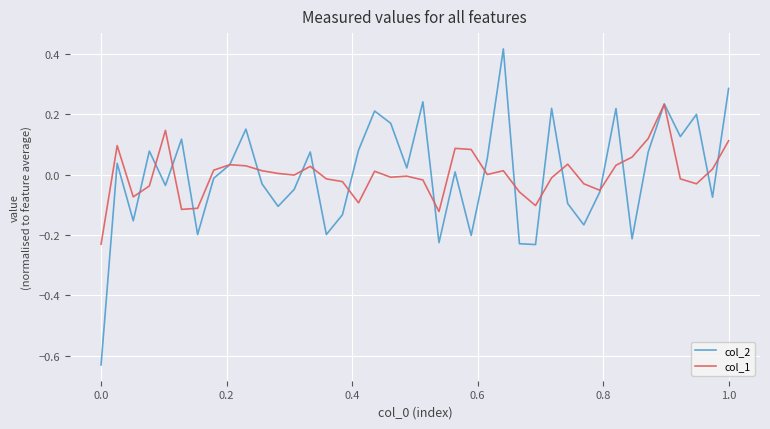

List the series in order of their peak value, lowest first.

col_1, col_2